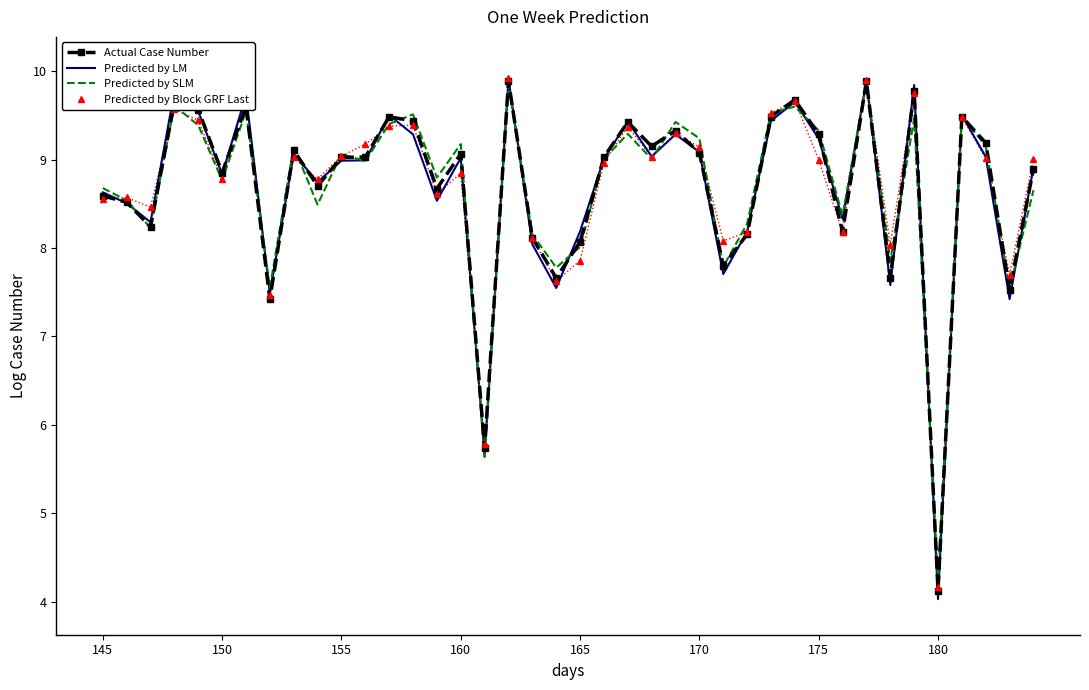

At how many categories does at least one series exceed 8?

35